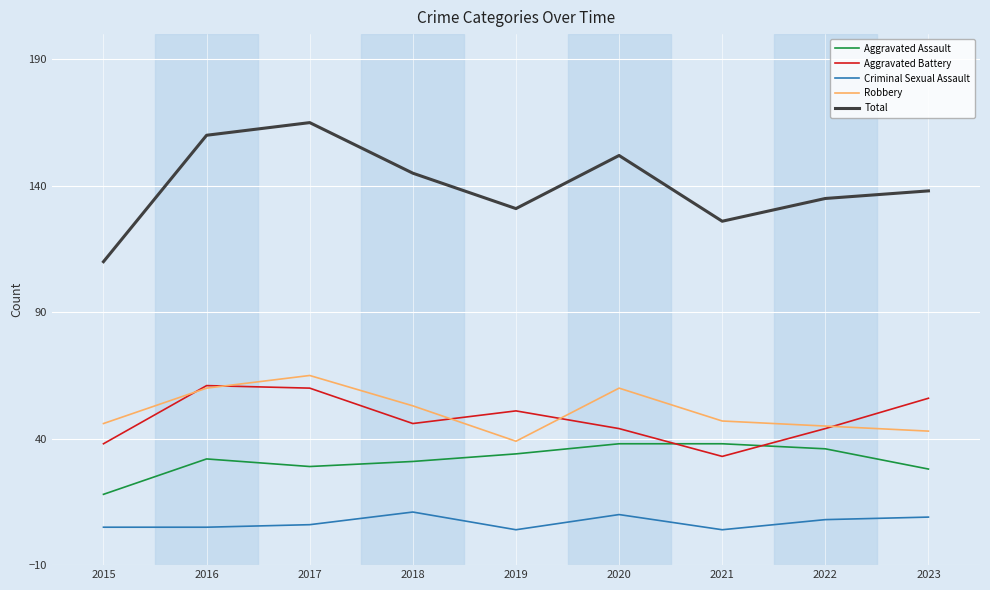

At which label does Aggravated Battery first exceed 46?

2016